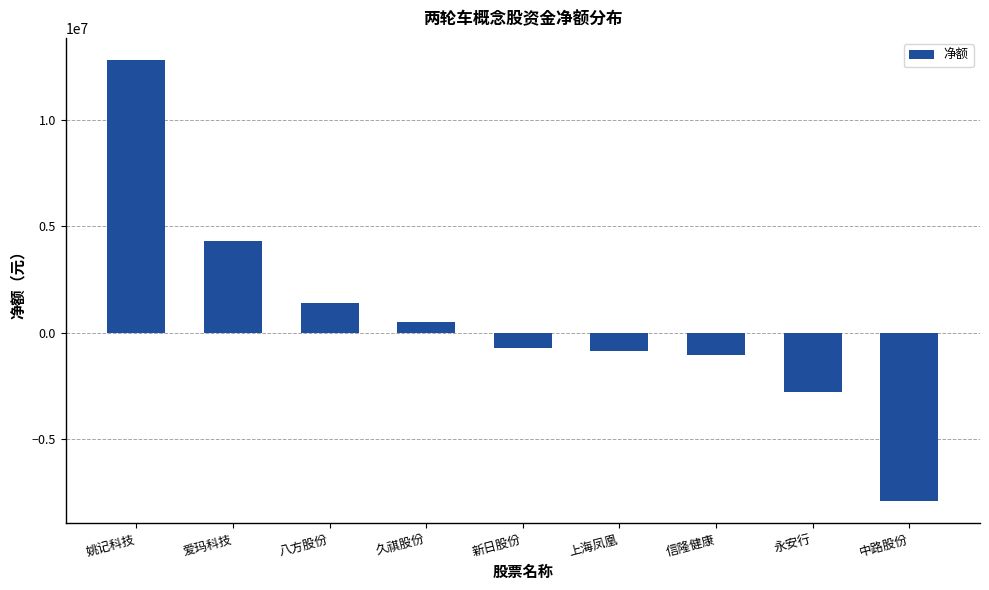

Does the chart contain any negative values?

Yes